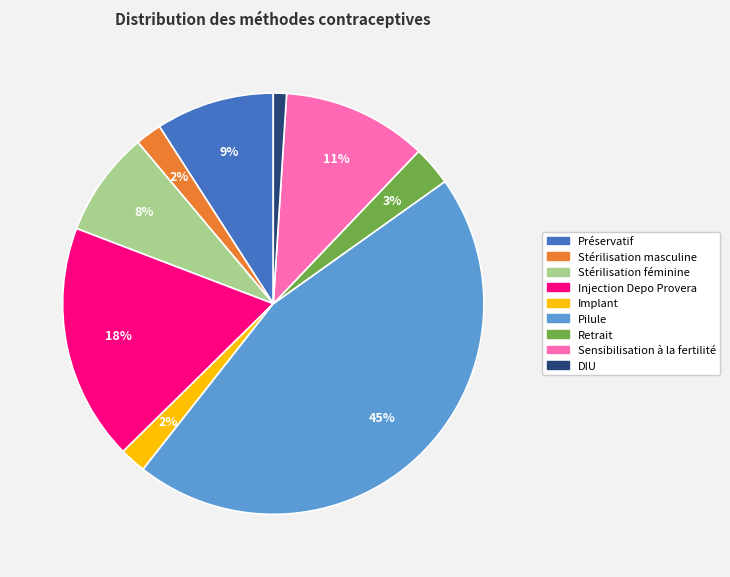

To the nearest percent, what is the difference between the largest and smallest slice percentages?

44%